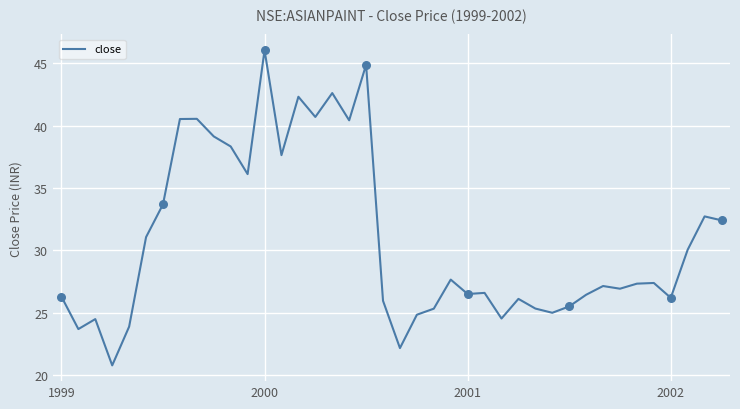

Is this an area chart (filled region under the line)?

No